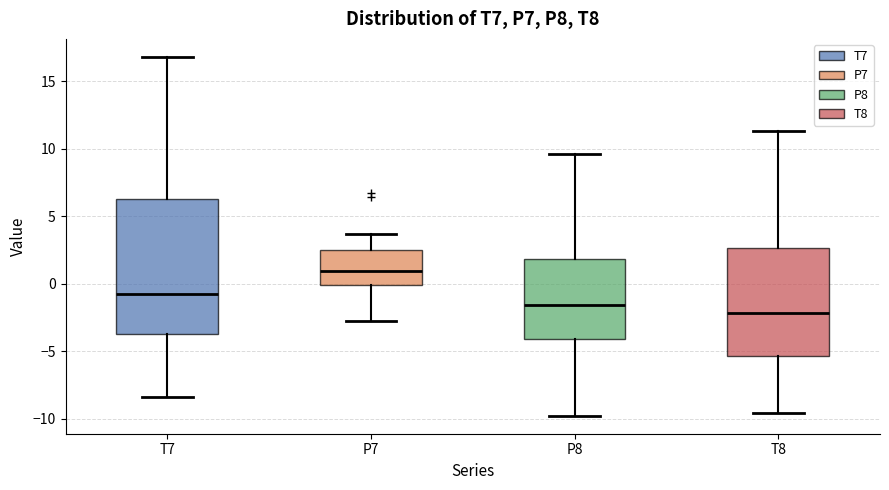

Reading left to right, read every box against the y-axis: the position of its median line, the range the box covers, and the ends of its whiskers. The values are not printed on the chart, so give them approximately, as read against the axis.

T7: median -0.5, box -4.0 to 6.5, whiskers -8.5 to 17.0
P7: median 1.0, box 0.0 to 2.5, whiskers -3.0 to 3.5
P8: median -1.5, box -4.0 to 2.0, whiskers -10.0 to 9.5
T8: median -2.0, box -5.5 to 2.5, whiskers -9.5 to 11.5